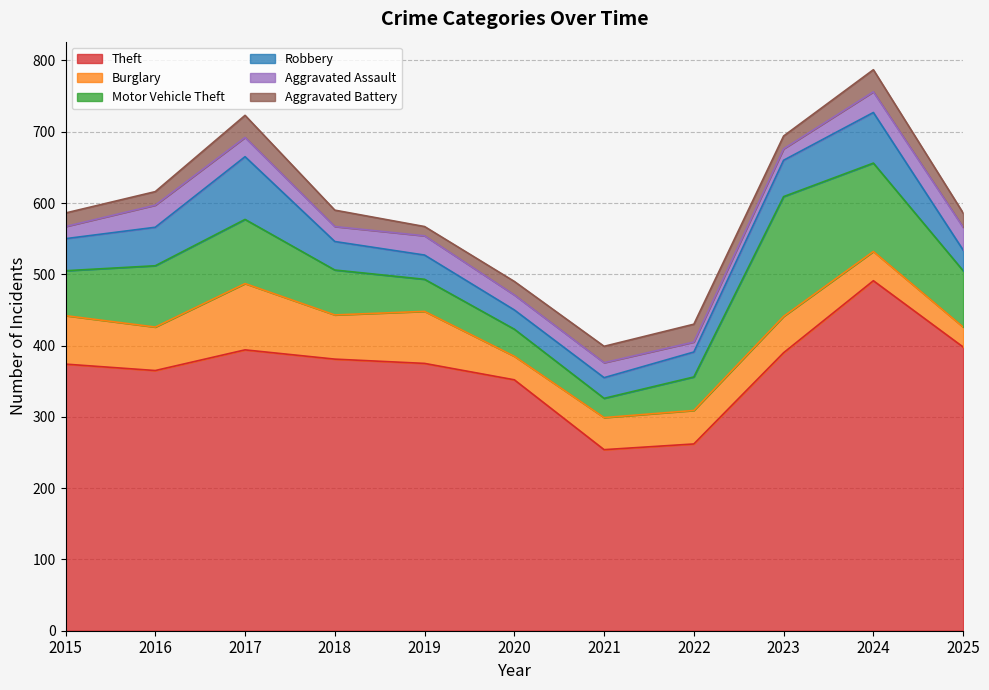

What is the total value across all series at 2020?

490